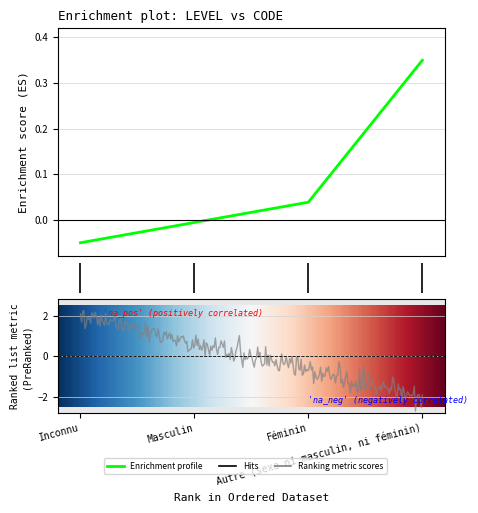

Is this an area chart (filled region under the line)?

No